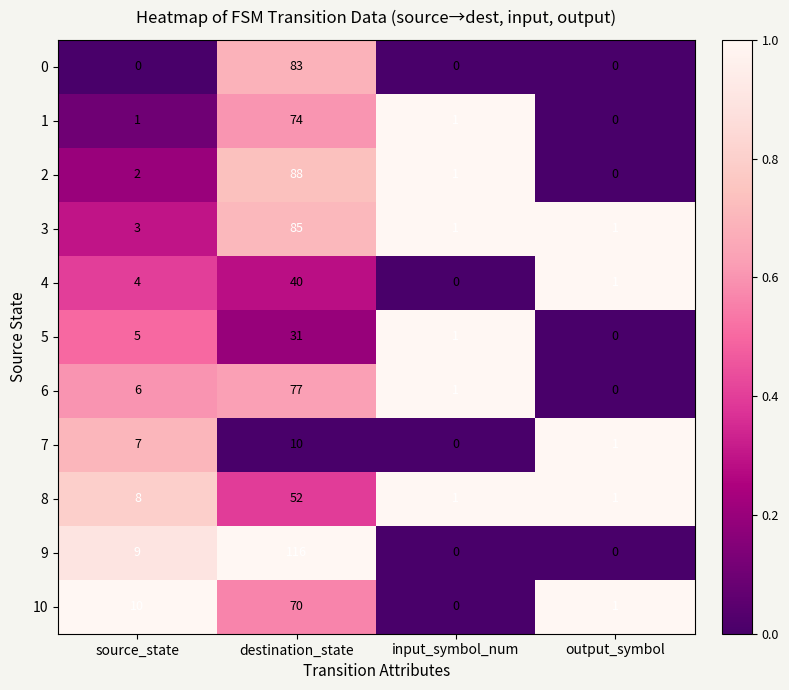

True or false: 1 has a value of 1 at input_symbol_num.

True